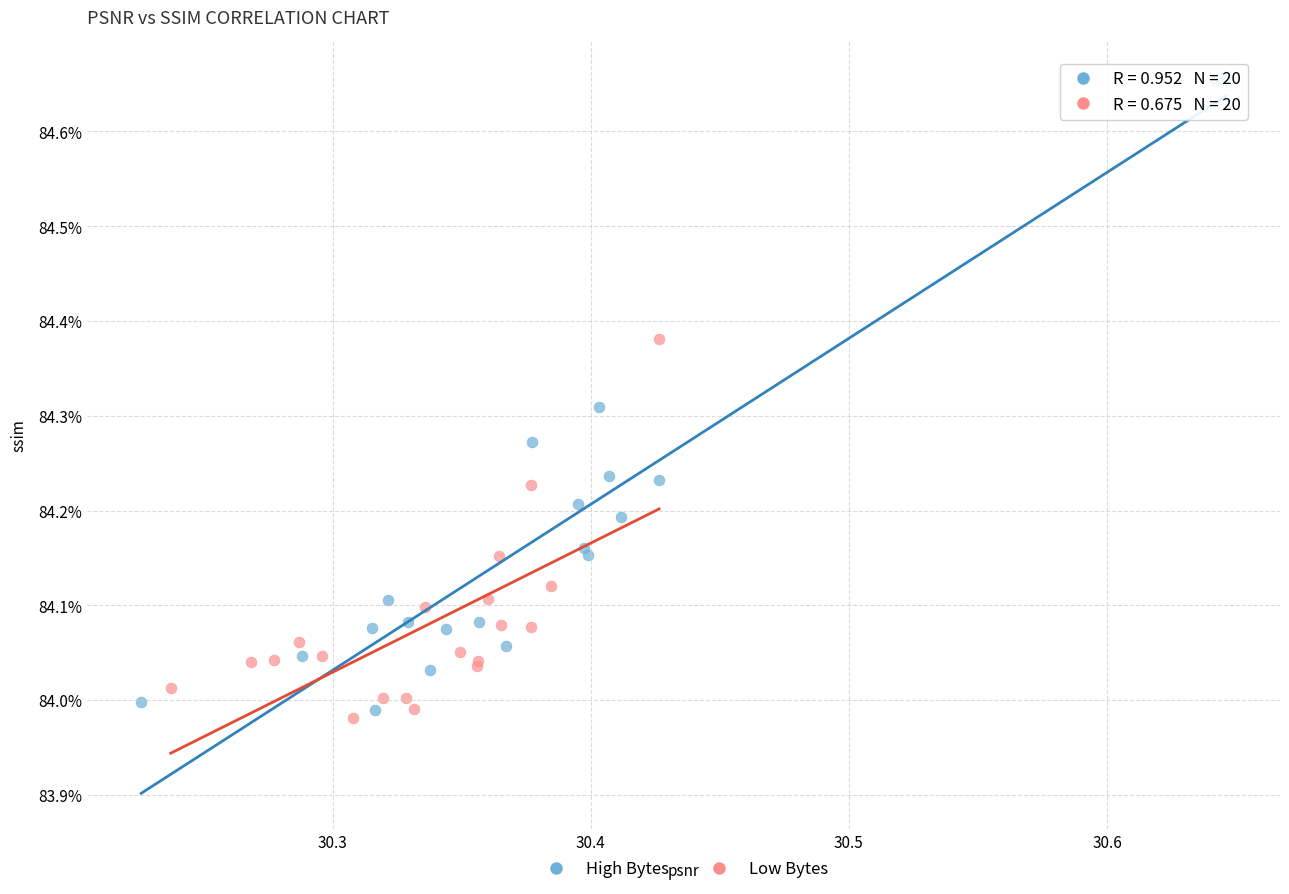

What are all the series names shown in the legend?

High Bytes, Low Bytes